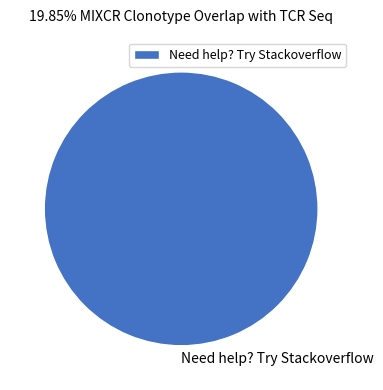

Rank the categories by value from lowest to highest.

Need help? Try Stackoverflow